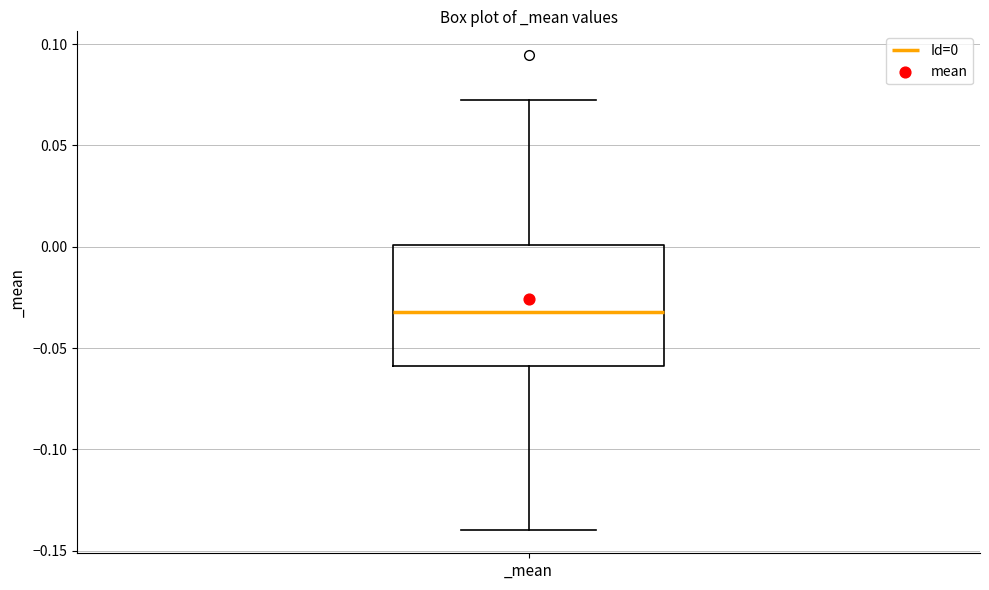

Where does the upper whisker of the box for _mean end on the y-axis? The values are not printed on the chart, so give them approximately, as read against the axis.

0.075